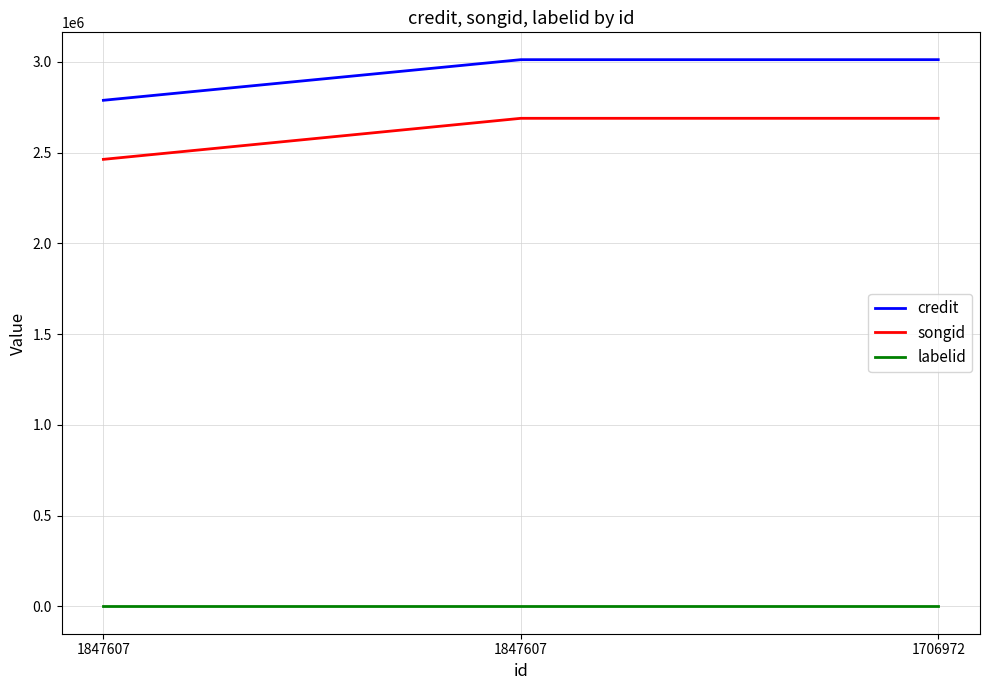

Is it true that songid equals 4224529 at 1706972?

False